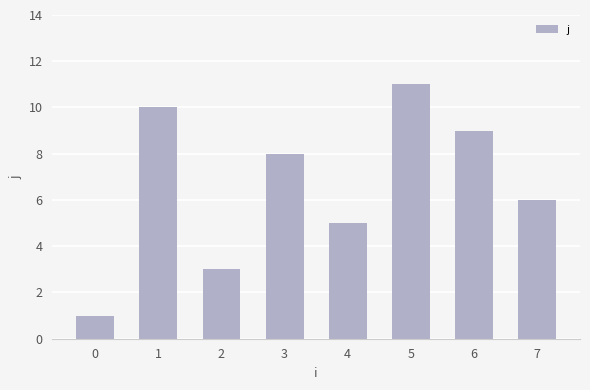

What is the smallest value displayed?

1